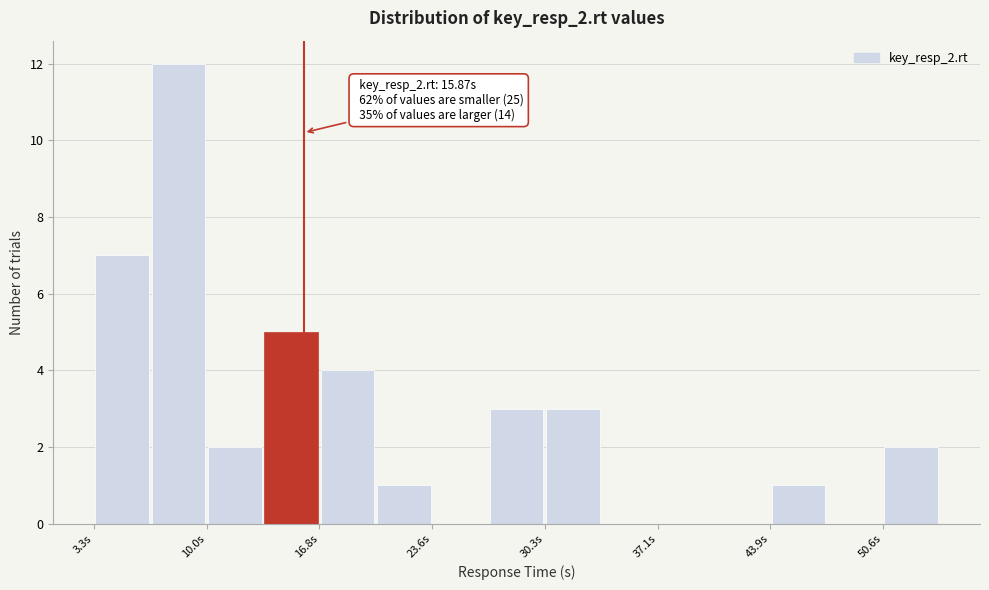

Read against the x-axis, roughly where is the centre of the tallest bar?

8